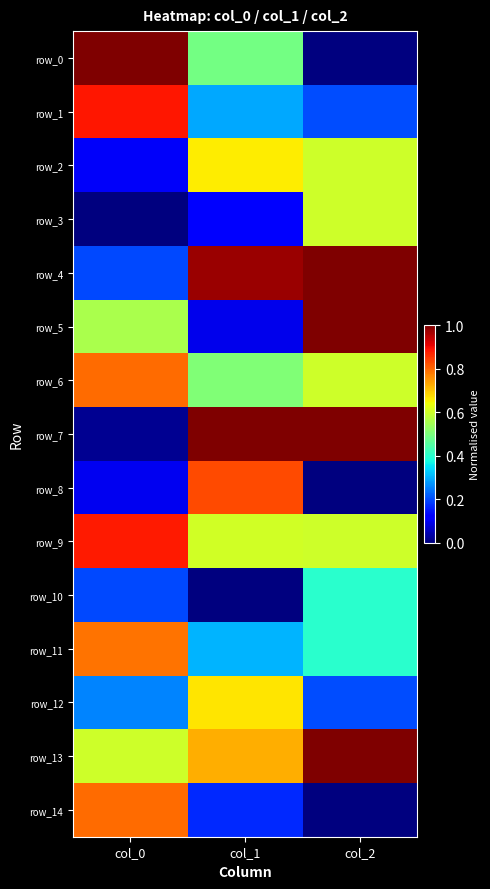

Is it true that row_12 equals 0.7 at col_1?

True